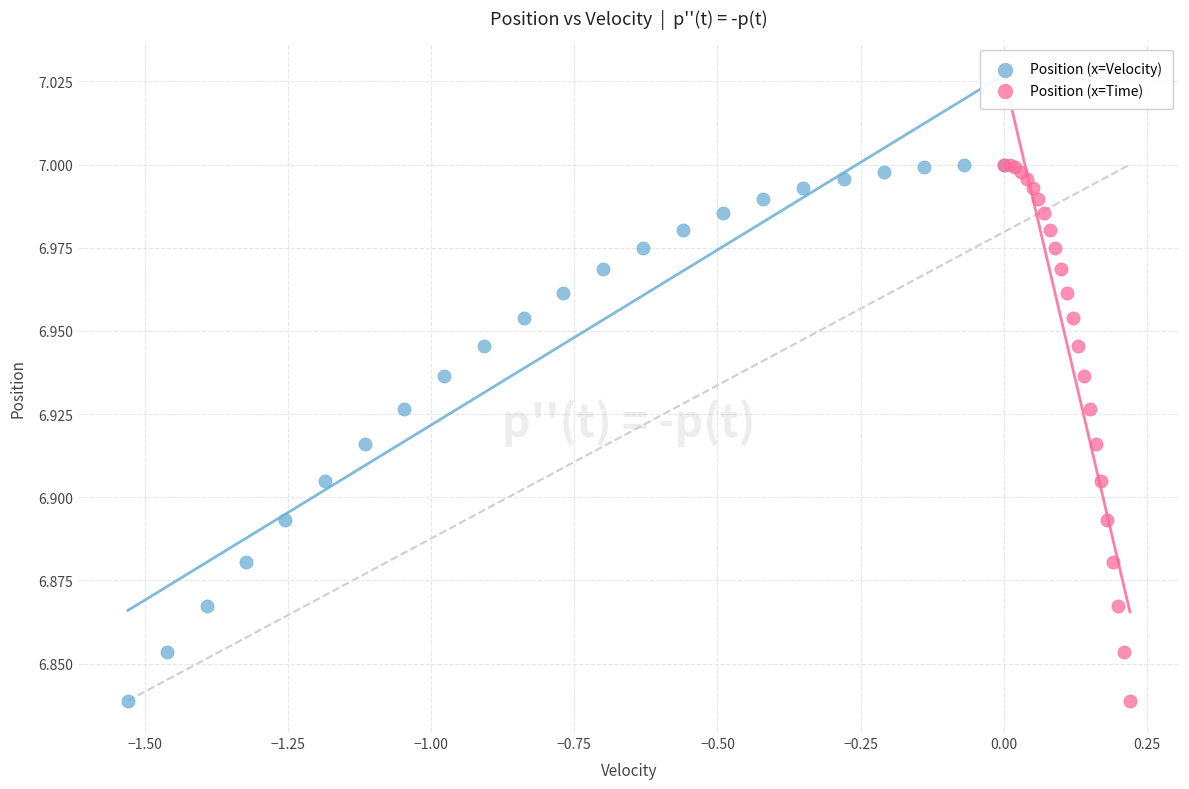

What are all the series names shown in the legend?

Position (x=Velocity), Position (x=Time)